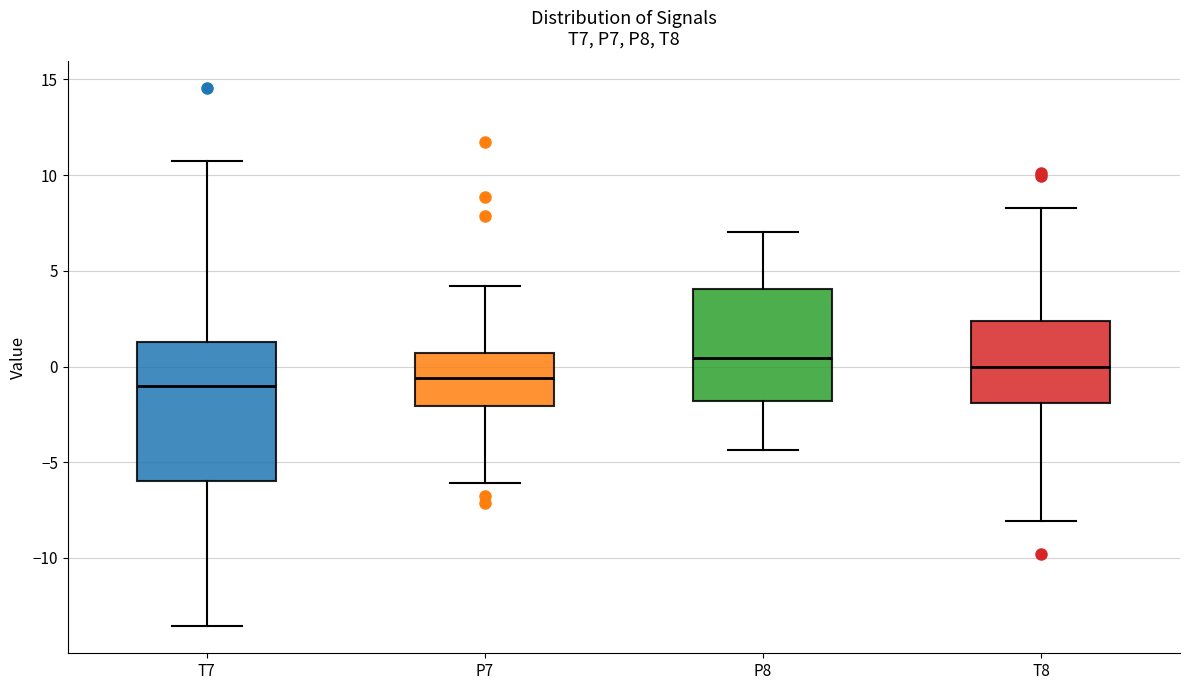

Reading left to right, transcribe this box plot: for each box, give where its median line is, the range the box spans, and where its two whiskers end, as read against the y-axis. The values are not printed on the chart, so give them approximately, as read against the axis.

T7: median -1.0, box -6.0 to 1.5, whiskers -13.5 to 10.5
P7: median -0.5, box -2.0 to 0.5, whiskers -6.0 to 4.0
P8: median 0.5, box -2.0 to 4.0, whiskers -4.5 to 7.0
T8: median 0.0, box -2.0 to 2.5, whiskers -8.0 to 8.5